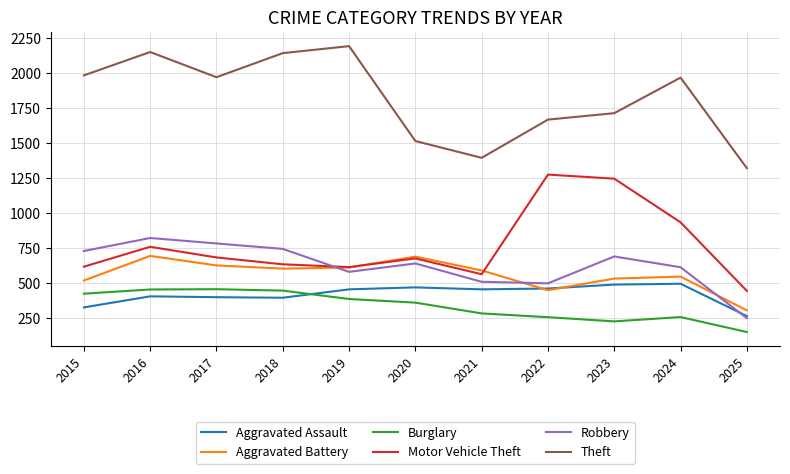

Which category has the lowest value in the Aggravated Battery series?

2025